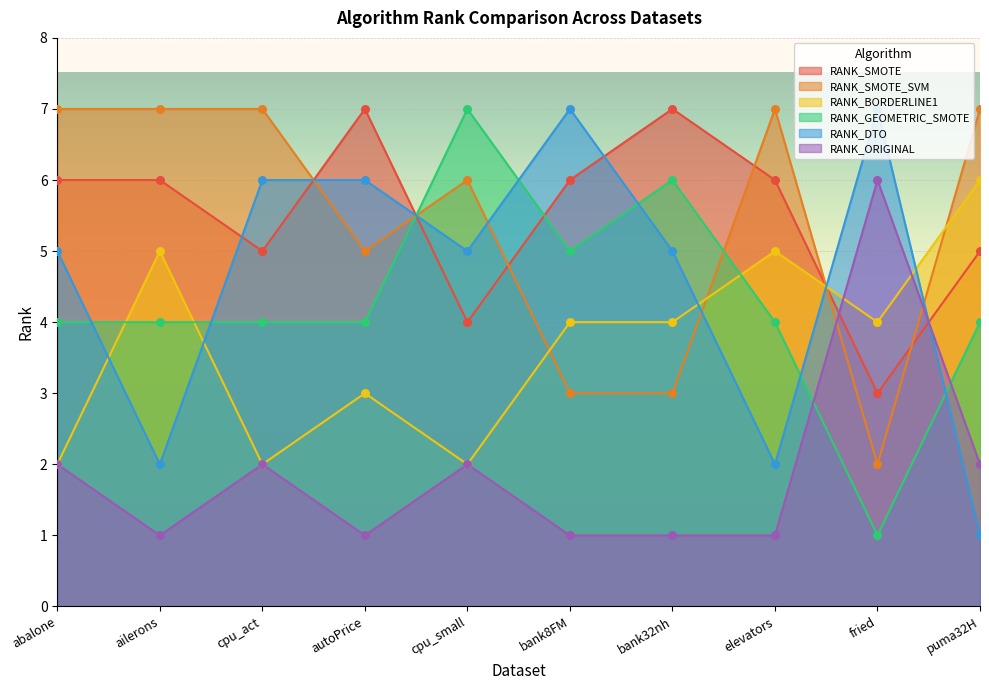

At how many categories does at least one series exceed 6?

10